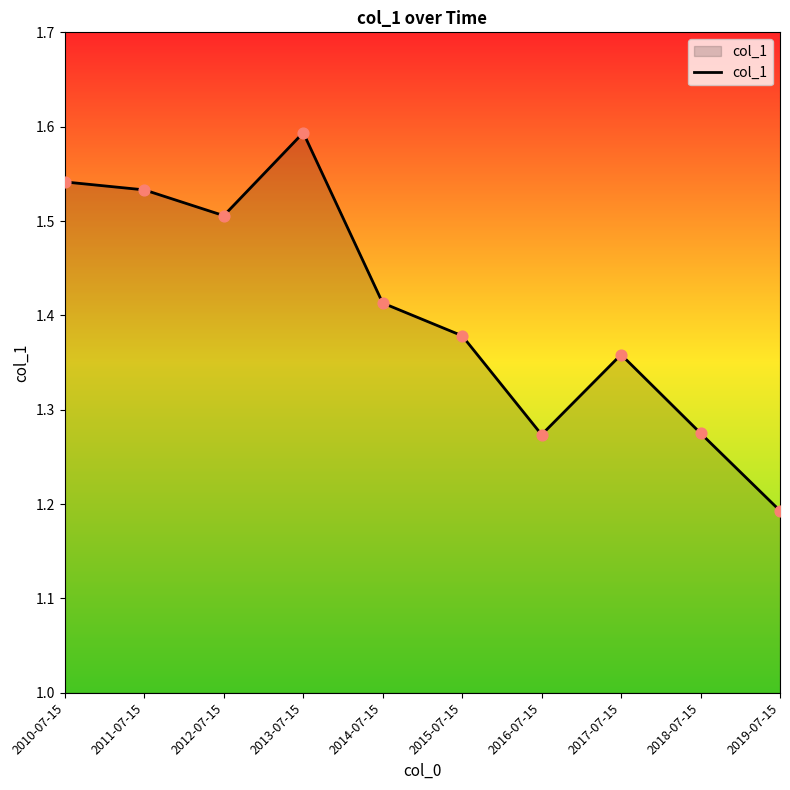

Approximately how many times larger is the value at 2017-07-15 compared to 2014-07-15?

1.0